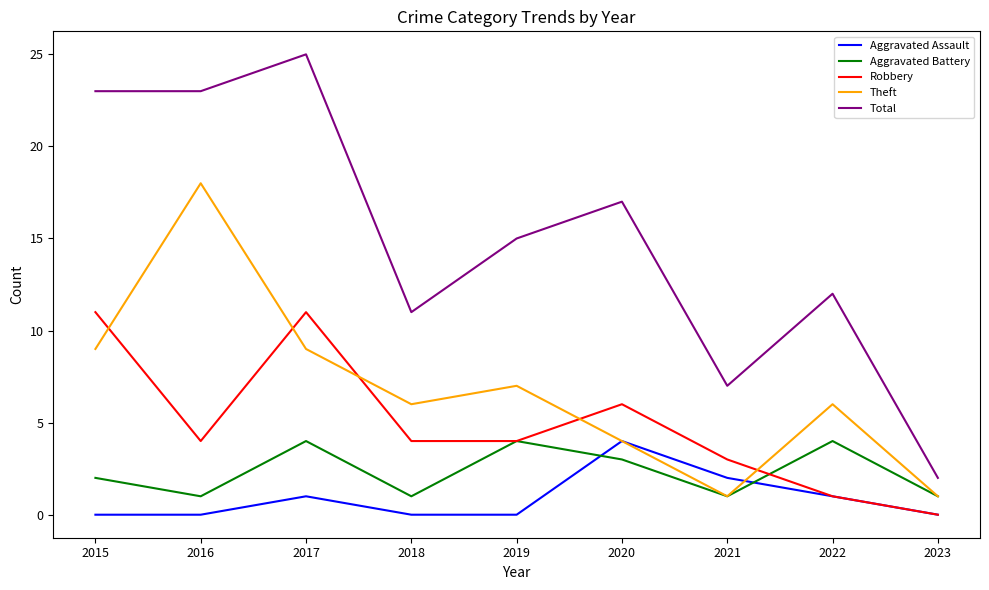

Reading left to right, what are all the values shown in this chart?

Aggravated Assault: 0	0	1	0	0	4	2	1	0
Aggravated Battery: 2	1	4	1	4	3	1	4	1
Robbery: 11	4	11	4	4	6	3	1	0
Theft: 9	18	9	6	7	4	1	6	1
Total: 23	23	25	11	15	17	7	12	2